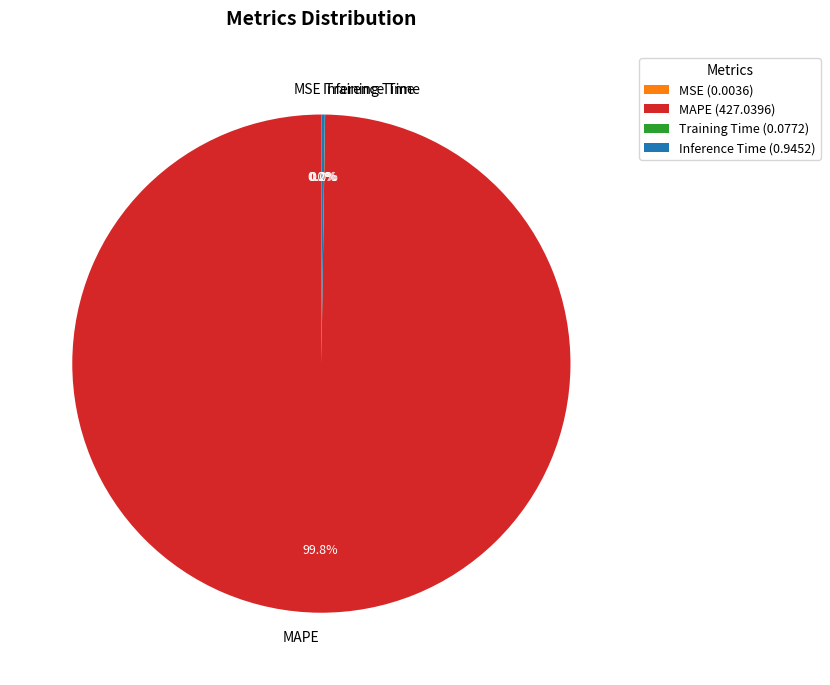

Is MAPE the majority of the pie?

Yes